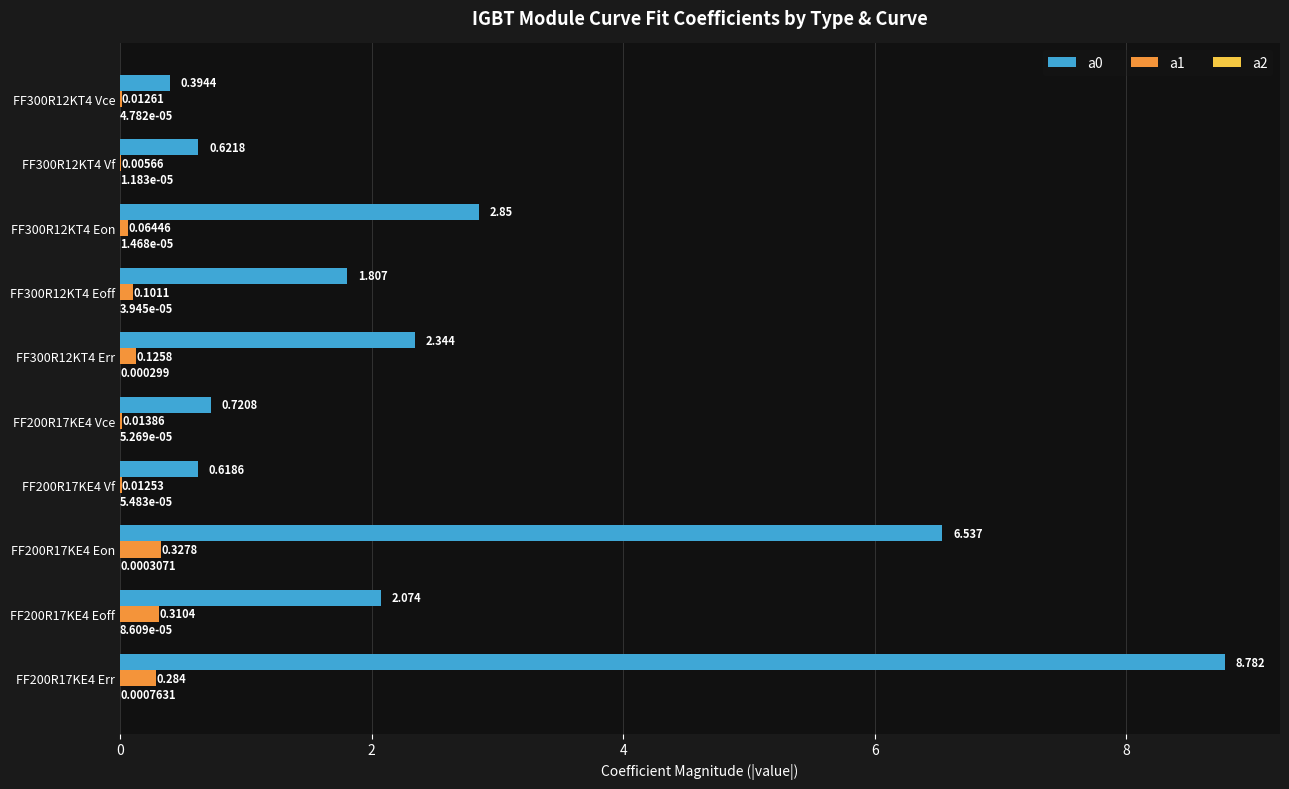

Is the value of a0 at FF200R17KE4 Eoff greater than the value of a1 at FF300R12KT4 Vce?

Yes